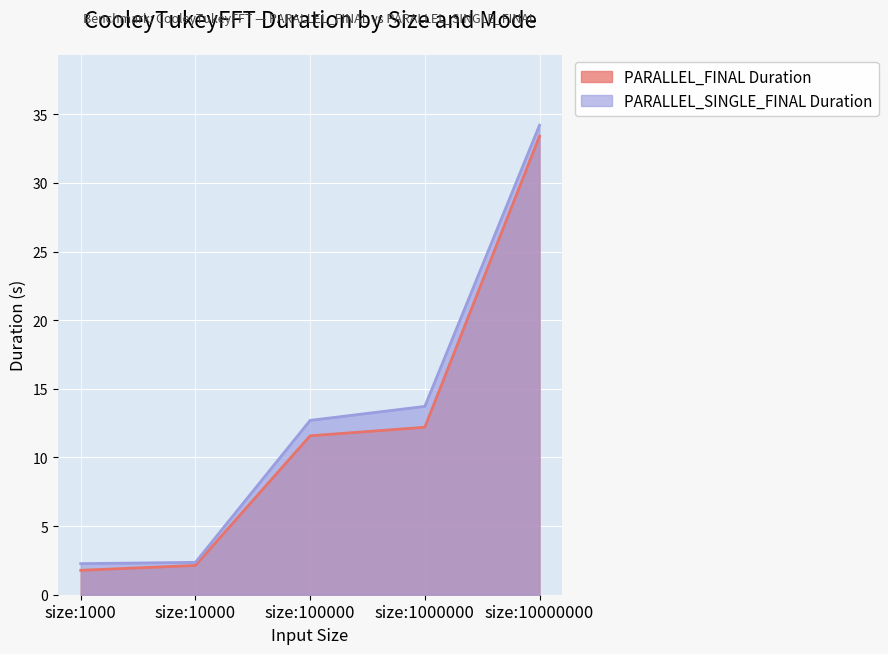

What is the value of the PARALLEL_SINGLE_FINAL Duration point at the 2nd from the left?

2.4